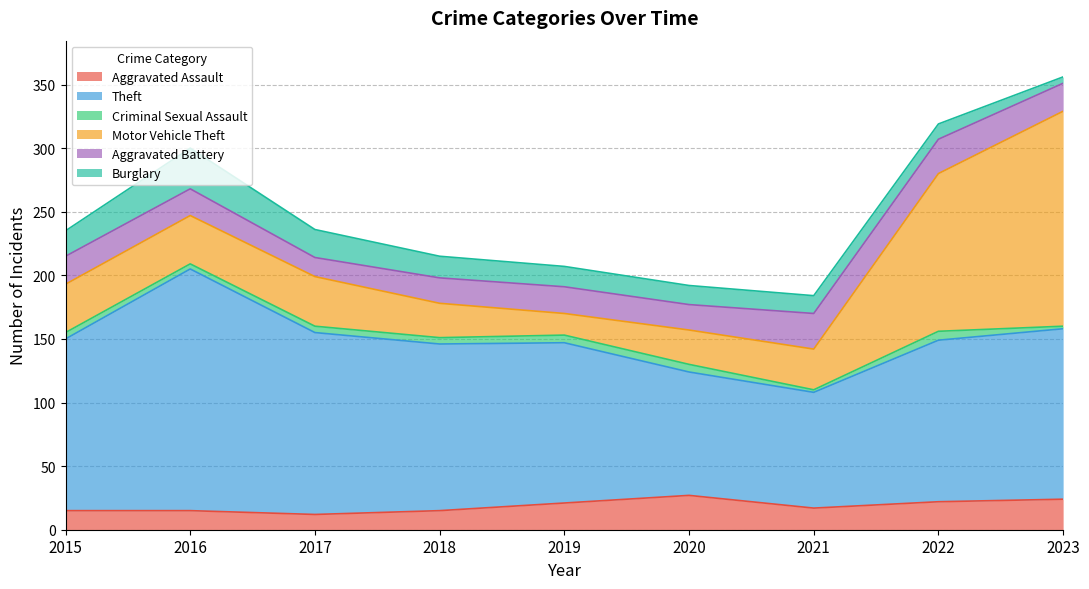

Does the chart display data point markers on the line(s)?

No